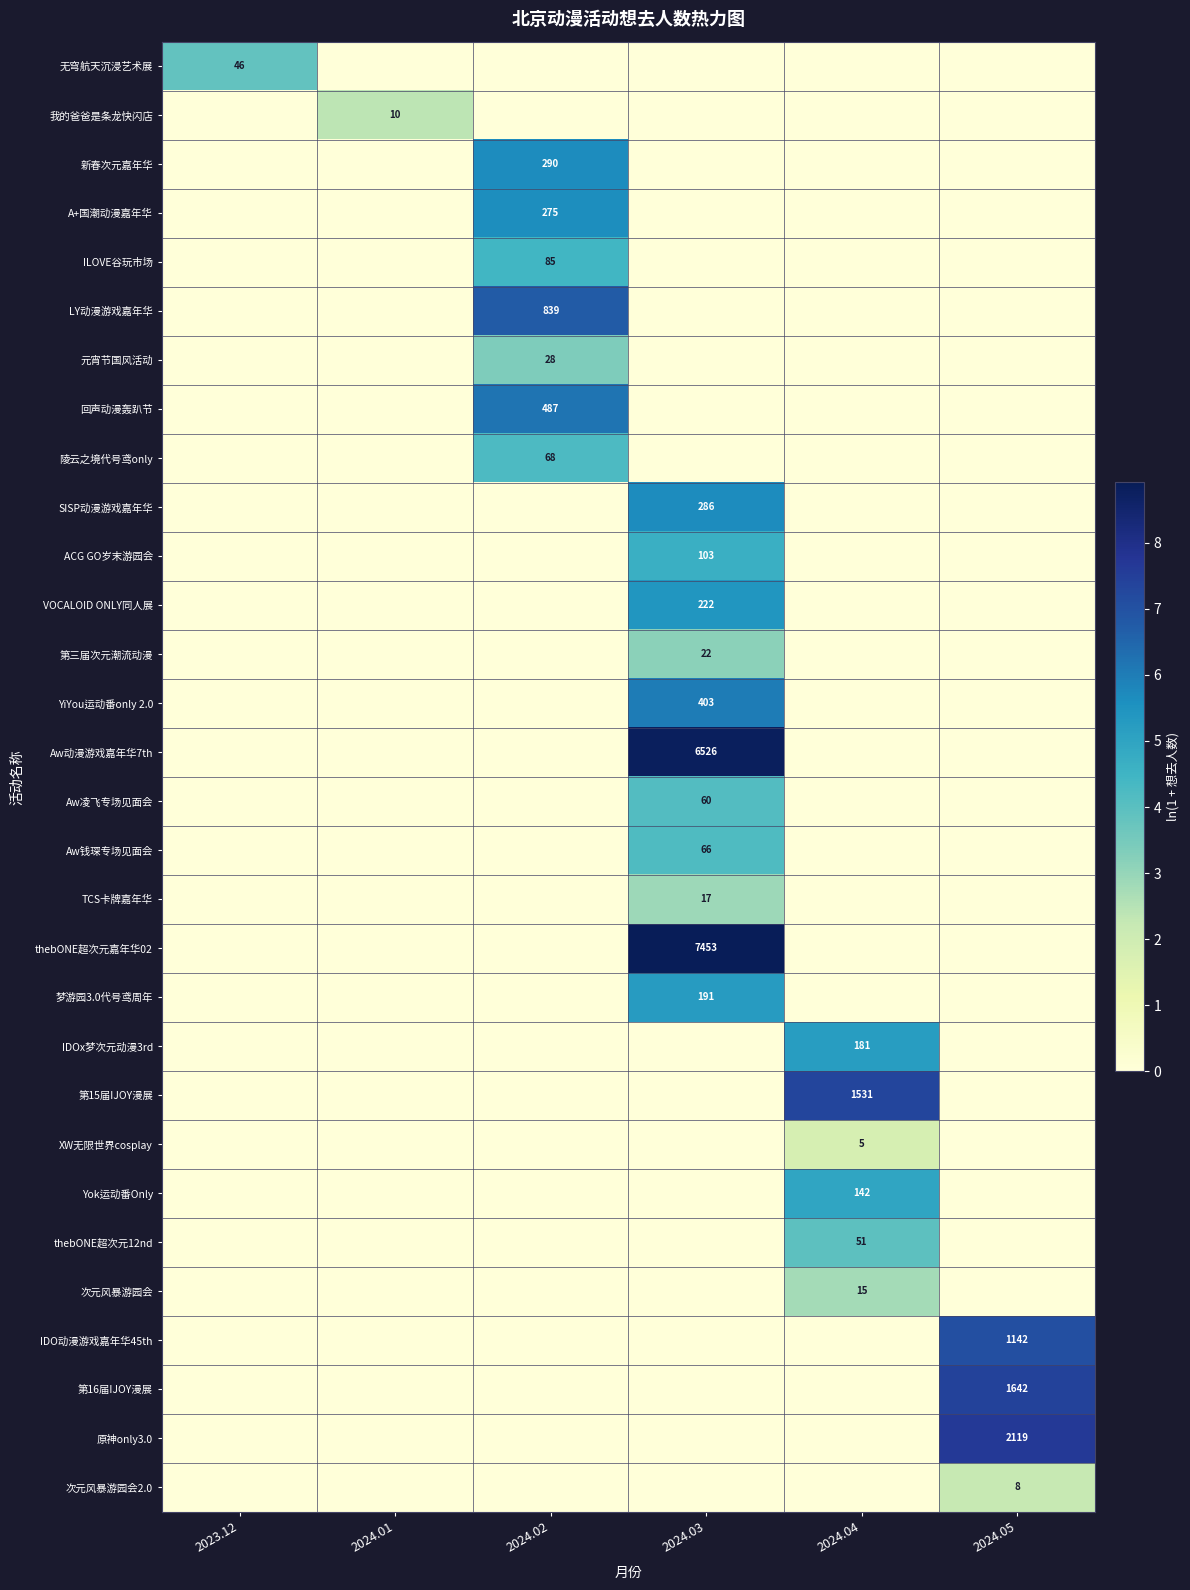

The VOCALOID ONLY同人展 series shows 137 at 2024.03. True or false?

False